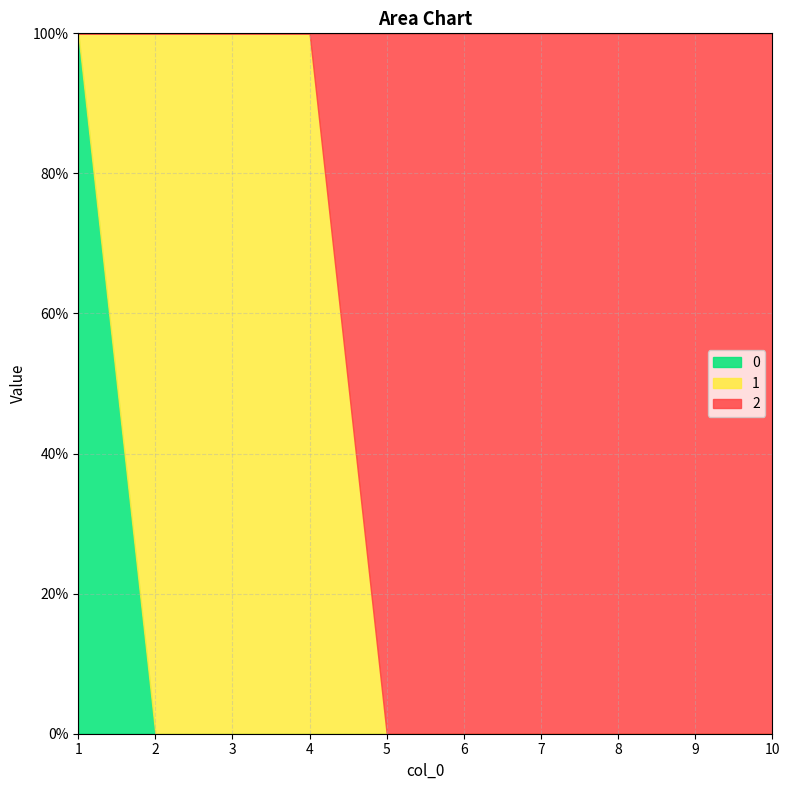

True or false: 2 and 0 intersect in this chart.

False